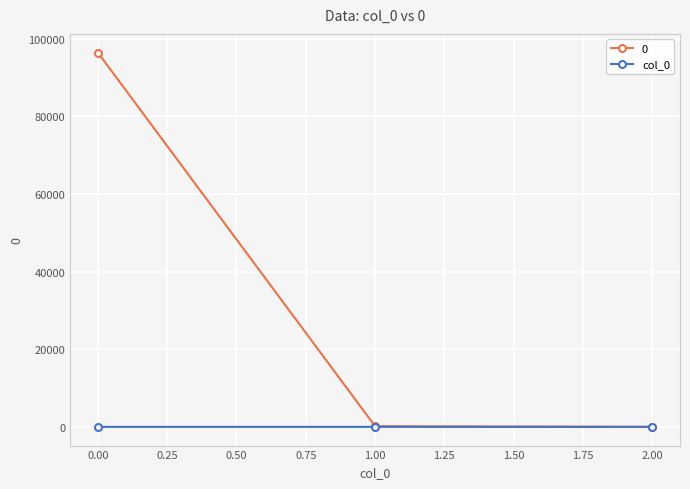

Does the chart have visible grid lines?

Yes